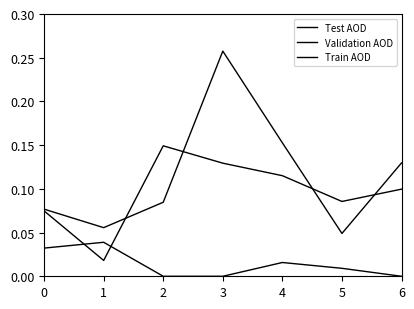

At which category does the chart reach its peak across all series?

3